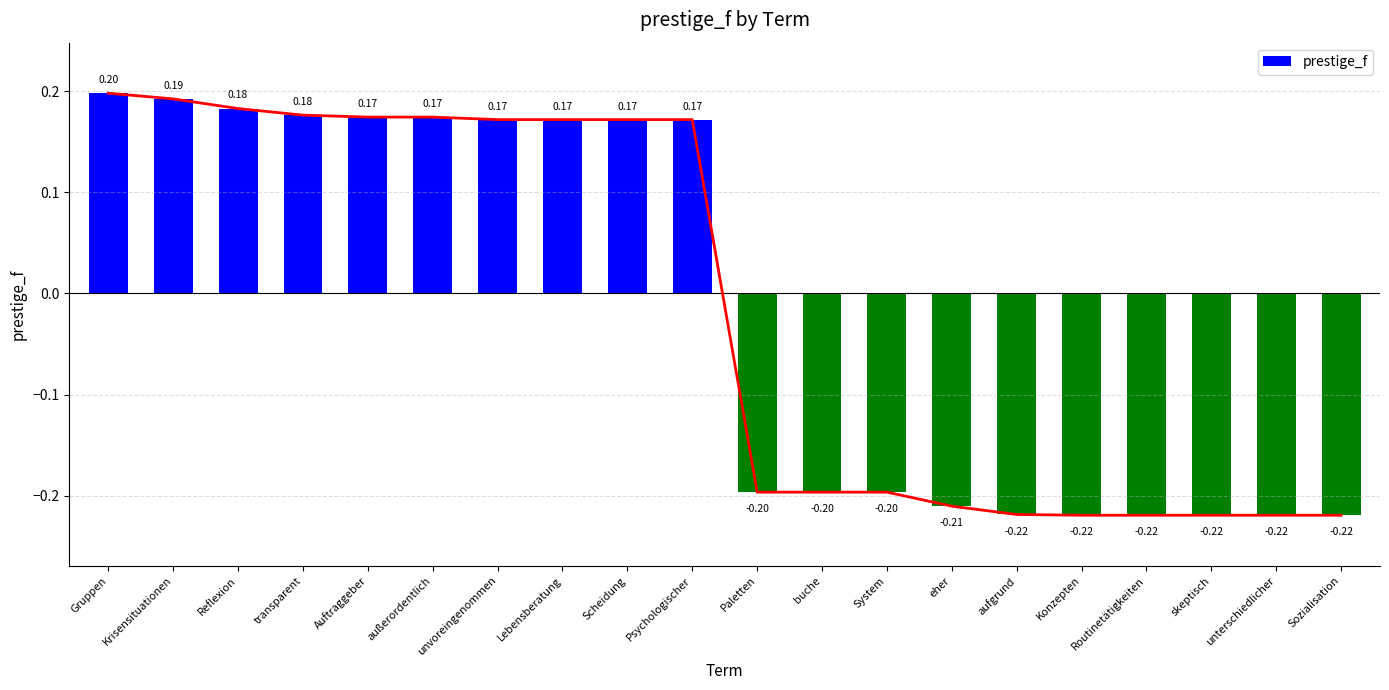

What is the difference between the maximum and second lowest values?

0.4